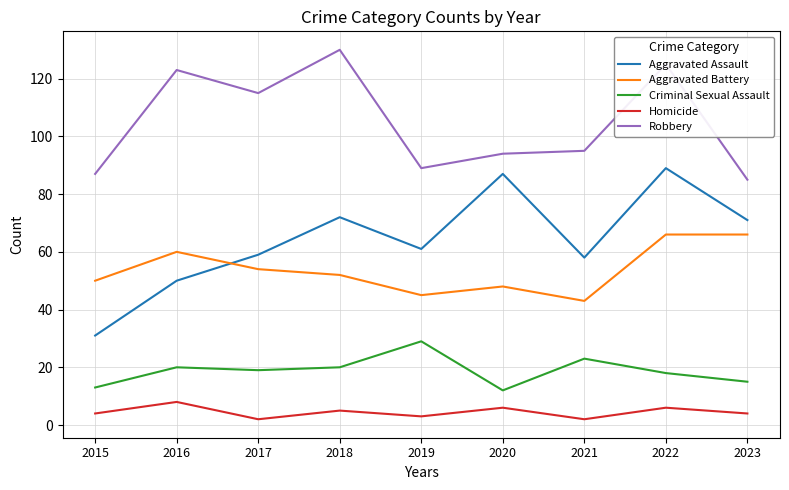

What is the total value across all series at 2015?

185